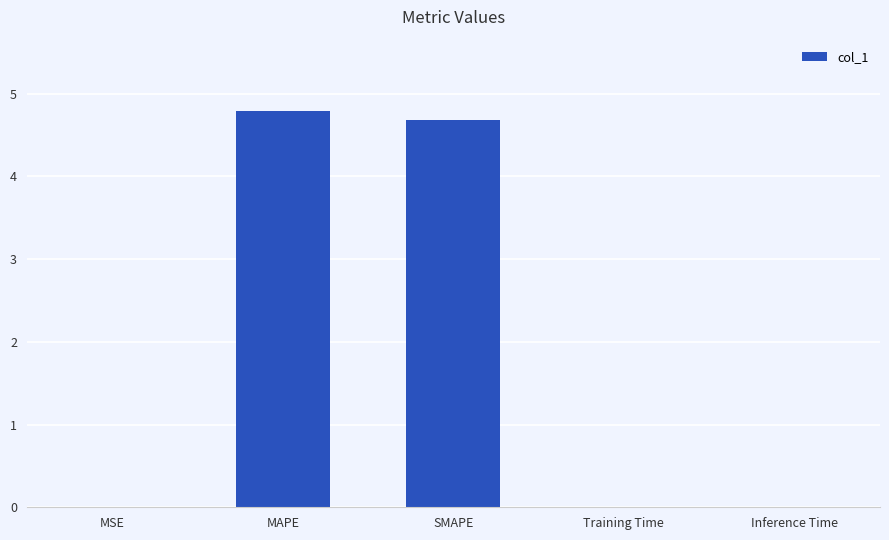

Between SMAPE and MSE, which is larger?

SMAPE